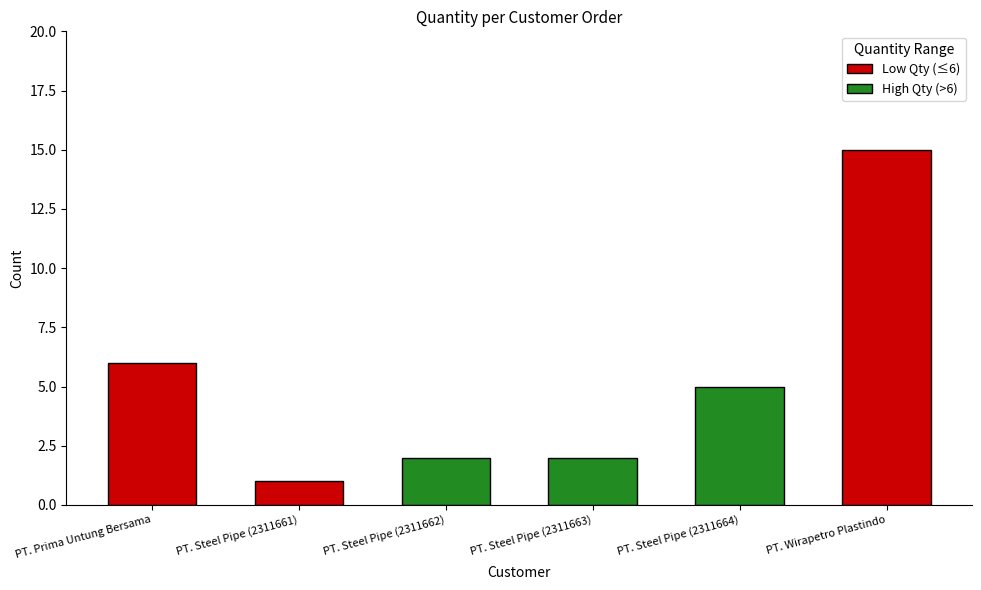

What is the smallest value displayed?

1